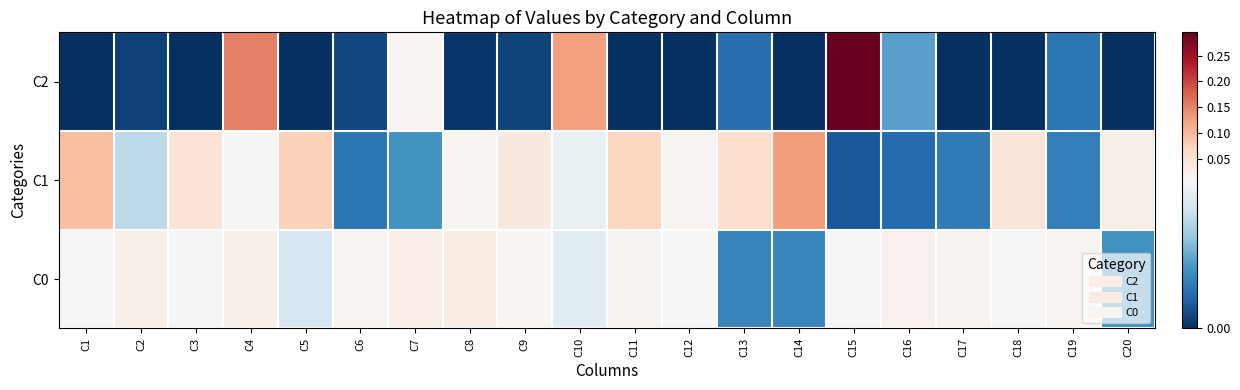

Reading left to right, list all the values displayed in this chart.

C2: C1=0.0	C2=0.0	C3=0.0	C4=0.2	C5=0.0	C6=0.0	C7=0.0	C8=0.0	C9=0.0	C10=0.1	C11=0.0	C12=0.0	C13=0.0	C14=0.0	C15=0.3	C16=0.0	C17=0.0	C18=0.0	C19=0.0	C20=0.0
C1: C1=0.1	C2=0.0	C3=0.0	C4=0.0	C5=0.1	C6=0.0	C7=0.0	C8=0.0	C9=0.0	C10=0.0	C11=0.1	C12=0.0	C13=0.1	C14=0.1	C15=0.0	C16=0.0	C17=0.0	C18=0.0	C19=0.0	C20=0.0
C0: C1=0.0	C2=0.0	C3=0.0	C4=0.0	C5=0.0	C6=0.0	C7=0.0	C8=0.0	C9=0.0	C10=0.0	C11=0.0	C12=0.0	C13=0.0	C14=0.0	C15=0.0	C16=0.0	C17=0.0	C18=0.0	C19=0.0	C20=0.0